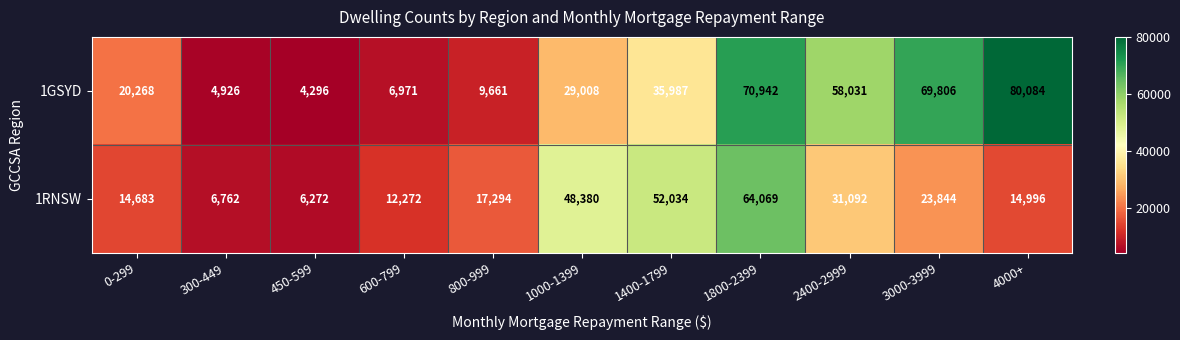

Reading left to right, what are all the values shown in this chart?

1GSYD: 0-299=20268	300-449=4926	450-599=4296	600-799=6971	800-999=9661	1000-1399=29008	1400-1799=35987	1800-2399=70942	2400-2999=58031	3000-3999=69806	4000+=80084
1RNSW: 0-299=14683	300-449=6762	450-599=6272	600-799=12272	800-999=17294	1000-1399=48380	1400-1799=52034	1800-2399=64069	2400-2999=31092	3000-3999=23844	4000+=14996